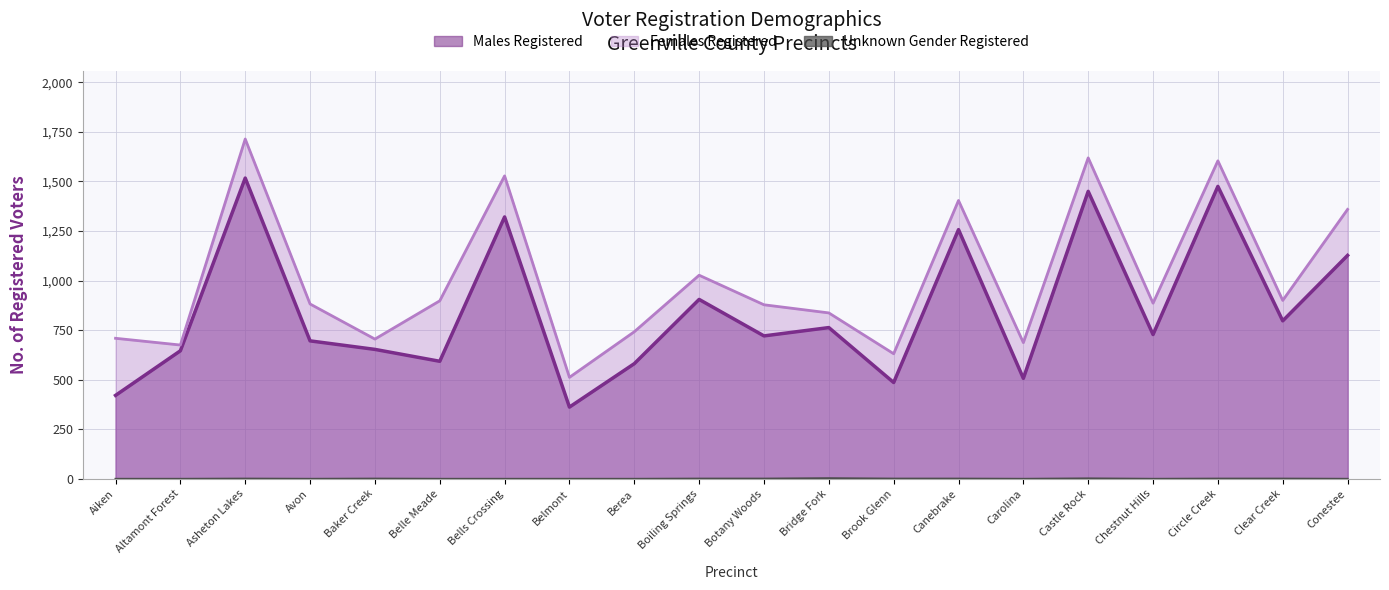

Reading right to left, extract all data points from this chart.

Males Registered: 1127	797	1475	728	1450	507	1257	486	763	721	905	581	362	1321	593	653	696	1517	646	421
Females Registered: 1359	900	1604	886	1619	687	1404	631	837	878	1027	742	512	1528	898	705	882	1714	675	709
Unknown Gender Registered: 0	1	1	0	2	0	1	1	3	1	1	0	0	0	0	1	0	1	0	0